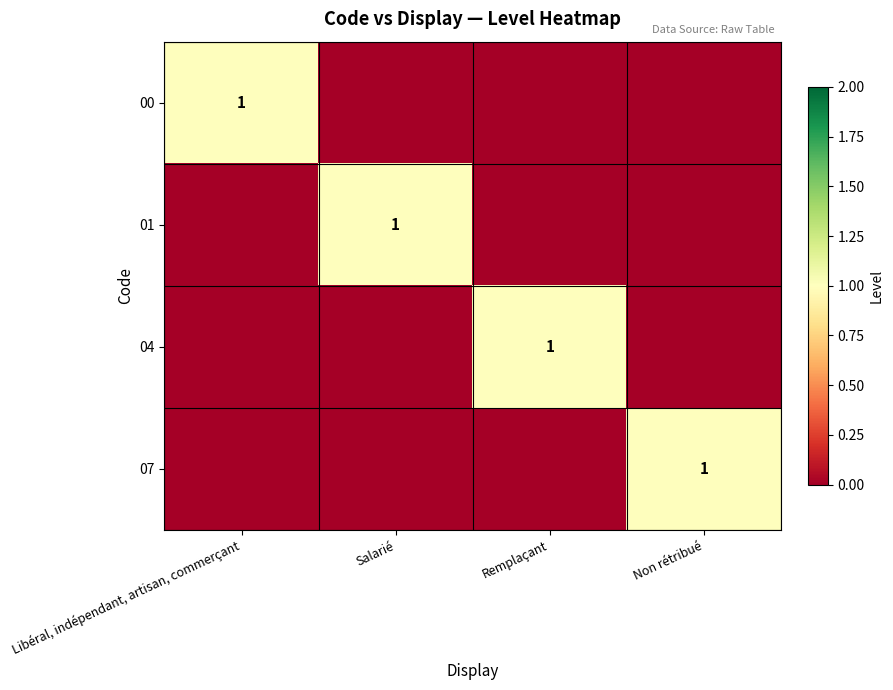

At which category does the chart reach its minimum across all series?

Salarié